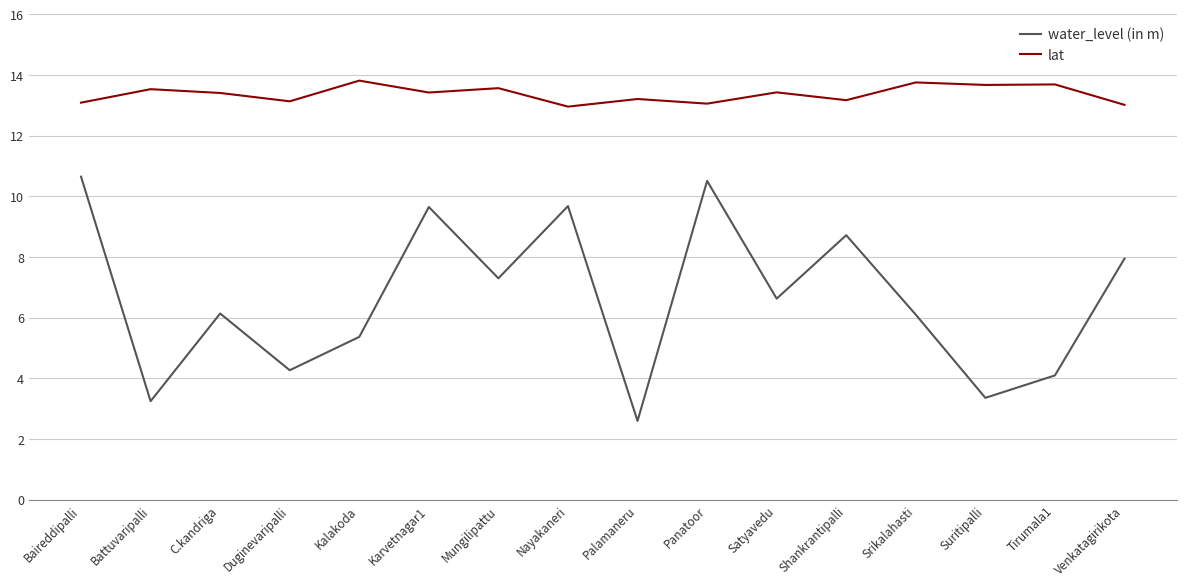

At which label does lat first exceed 13?

Baireddipalli